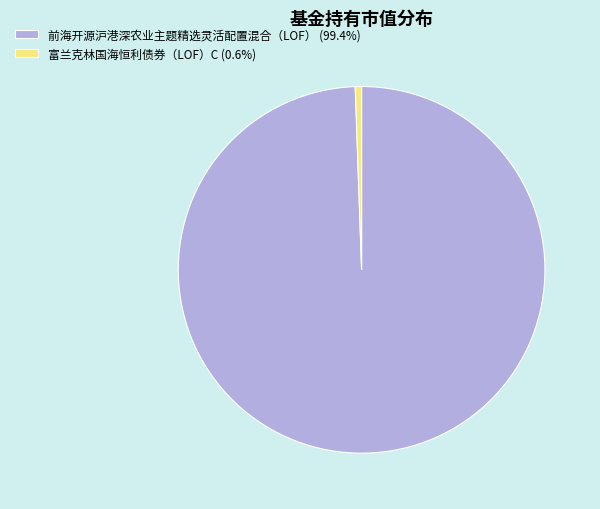

Does 富兰克林国海恒利债券（LOF）C represent more than half of the total?

No